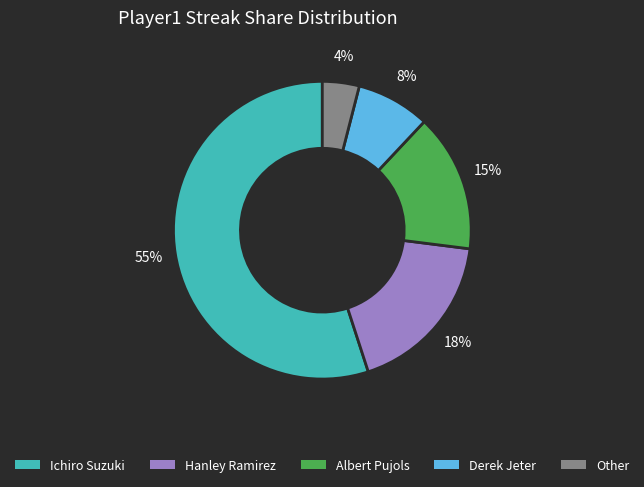

Approximately how many times larger is the value at Hanley Ramirez compared to Derek Jeter?

2.2